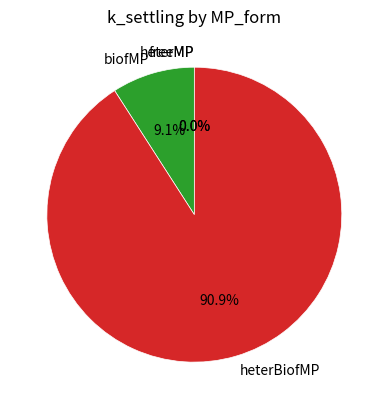

Is the sum of heterBiofMP and biofMP greater than half?

Yes